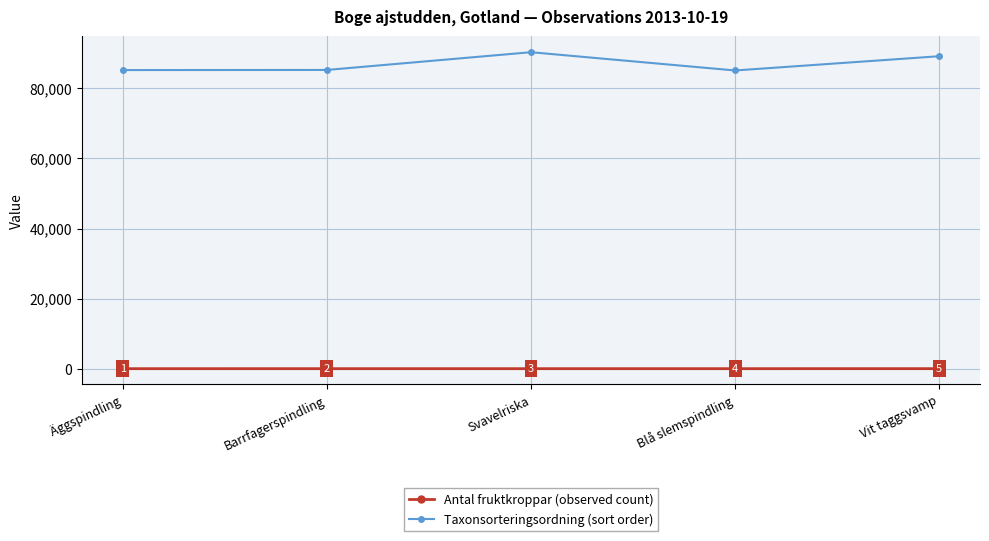

List the labels in order of Taxonsorteringsordning (sort order) value, smallest first.

Blå slemspindling, Äggspindling, Barrfagerspindling, Vit taggsvamp, Svavelriska